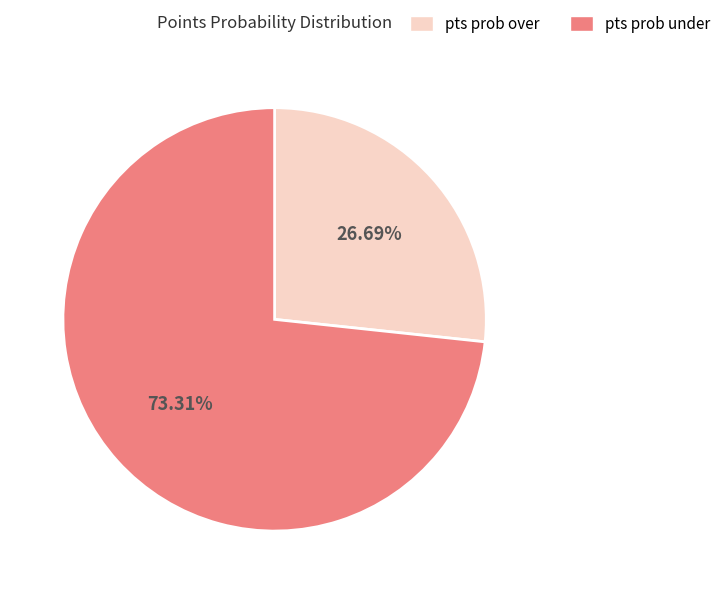

Which has a higher value, pts prob under or pts prob over?

pts prob under